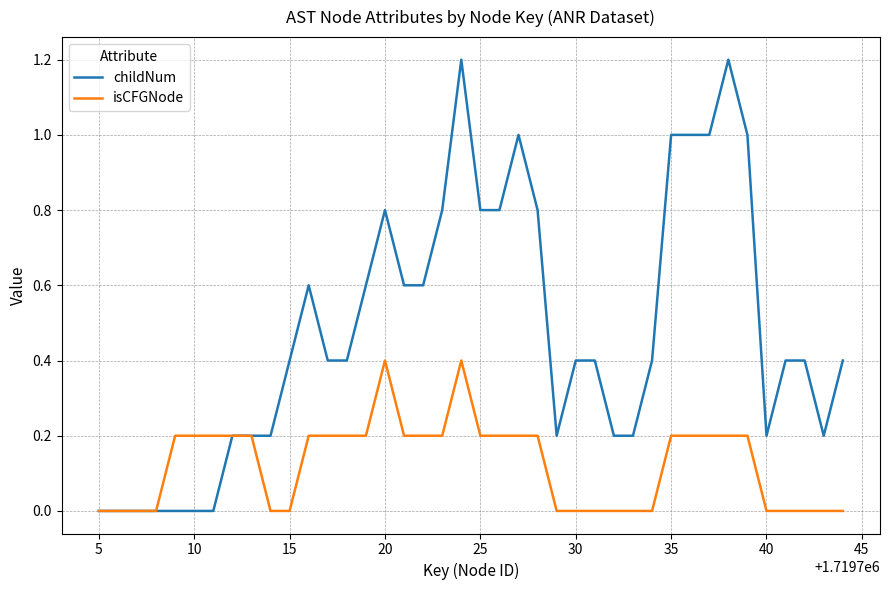

What is the sum of all childNum values?

19.0